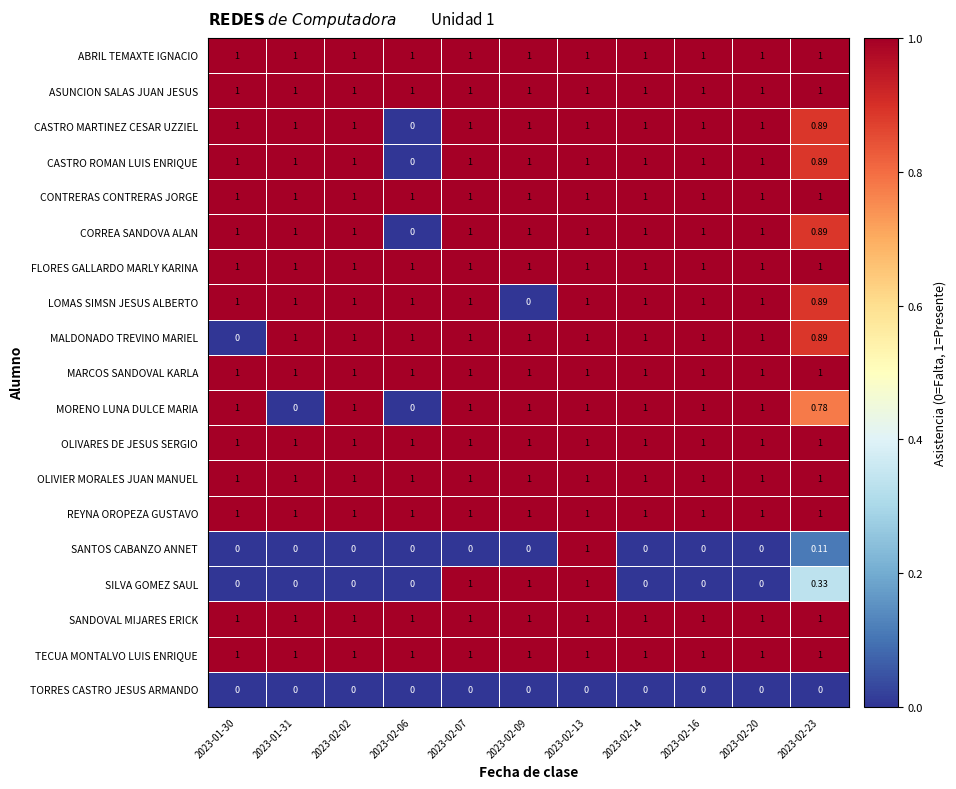

List the series in order of their peak value, highest first.

ABRIL TEMAXTE IGNACIO, ASUNCION SALAS JUAN JESUS, CASTRO MARTINEZ CESAR UZZIEL, CASTRO ROMAN LUIS ENRIQUE, CONTRERAS CONTRERAS JORGE, CORREA SANDOVA ALAN, FLORES GALLARDO MARLY KARINA, LOMAS SIMSN JESUS ALBERTO, MALDONADO TREVINO MARIEL, MARCOS SANDOVAL KARLA, MORENO LUNA DULCE MARIA, OLIVARES DE JESUS SERGIO, OLIVIER MORALES JUAN MANUEL, REYNA OROPEZA GUSTAVO, SANTOS CABANZO ANNET, SILVA GOMEZ SAUL, SANDOVAL MIJARES ERICK, TECUA MONTALVO LUIS ENRIQUE, TORRES CASTRO JESUS ARMANDO